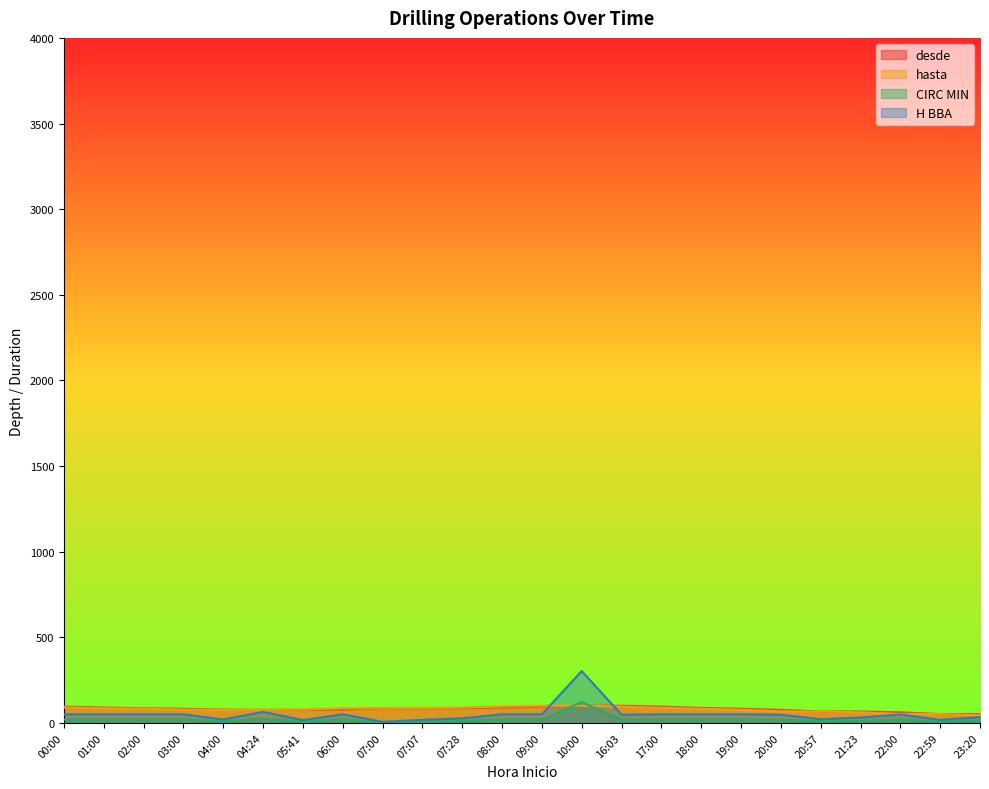

True or false: H BBA has a value of 9.1 at 07:00.

False